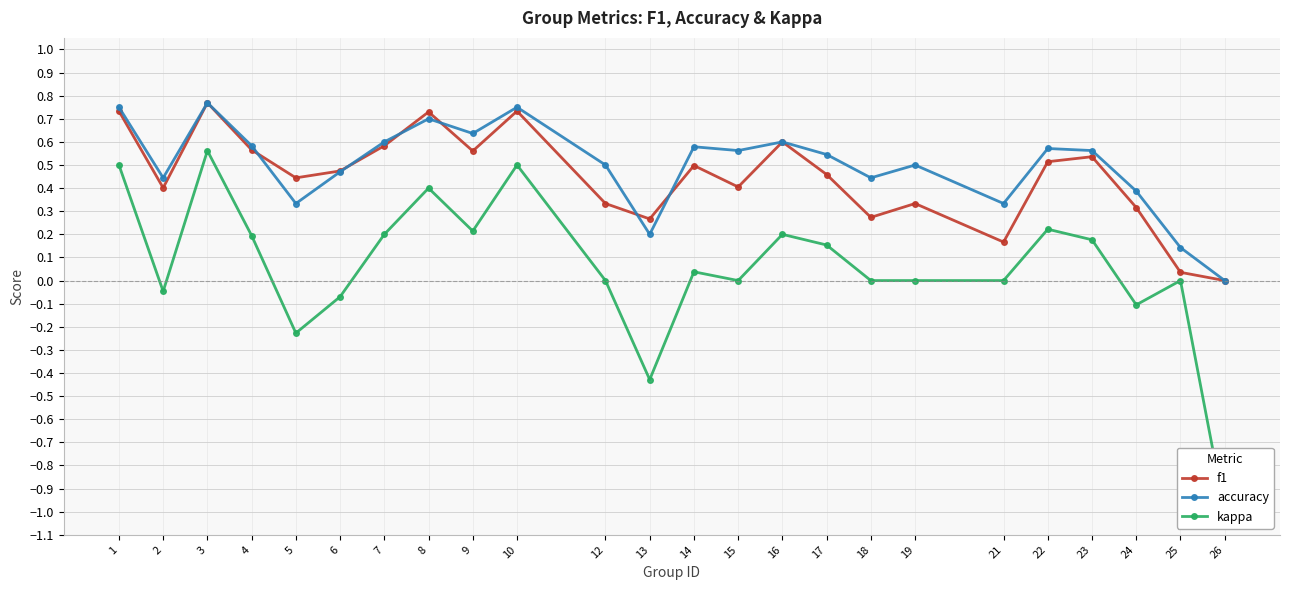

Reading left to right, transcribe all the data shown in this chart.

f1: 1=0.7	2=0.4	3=0.8	4=0.6	5=0.4	6=0.5	7=0.6	8=0.7	9=0.6	10=0.7	12=0.3	13=0.3	14=0.5	15=0.4	16=0.6	17=0.5	18=0.3	19=0.3	21=0.2	22=0.5	23=0.5	24=0.3	25=0.0	26=0.0
accuracy: 1=0.8	2=0.4	3=0.8	4=0.6	5=0.3	6=0.5	7=0.6	8=0.7	9=0.6	10=0.8	12=0.5	13=0.2	14=0.6	15=0.6	16=0.6	17=0.5	18=0.4	19=0.5	21=0.3	22=0.6	23=0.6	24=0.4	25=0.1	26=0.0
kappa: 1=0.5	2=-0.0	3=0.6	4=0.2	5=-0.2	6=-0.1	7=0.2	8=0.4	9=0.2	10=0.5	12=0.0	13=-0.4	14=0.0	15=0.0	16=0.2	17=0.2	18=0.0	19=0.0	21=0.0	22=0.2	23=0.2	24=-0.1	25=0.0	26=-1.0